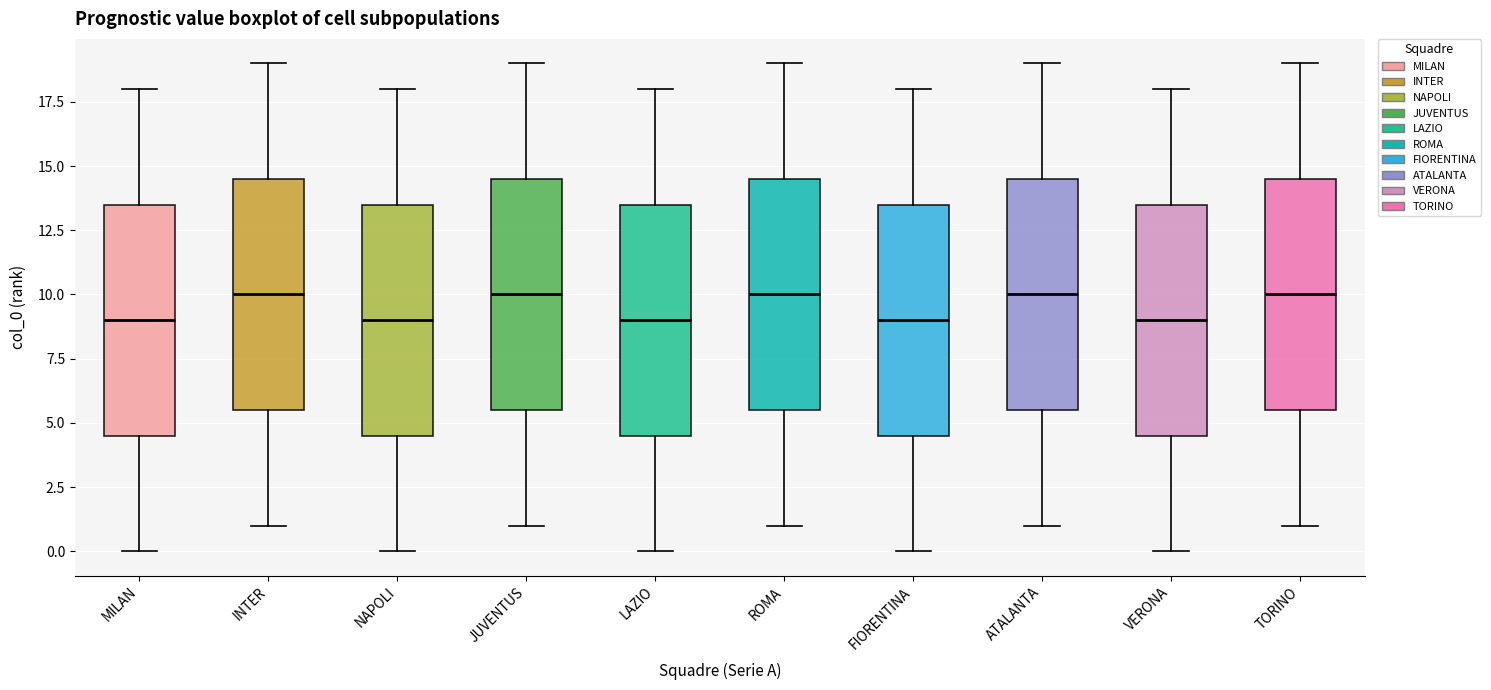

Where does the median line of the box for MILAN sit on the y-axis? The values are not printed on the chart, so give them approximately, as read against the axis.

9.0